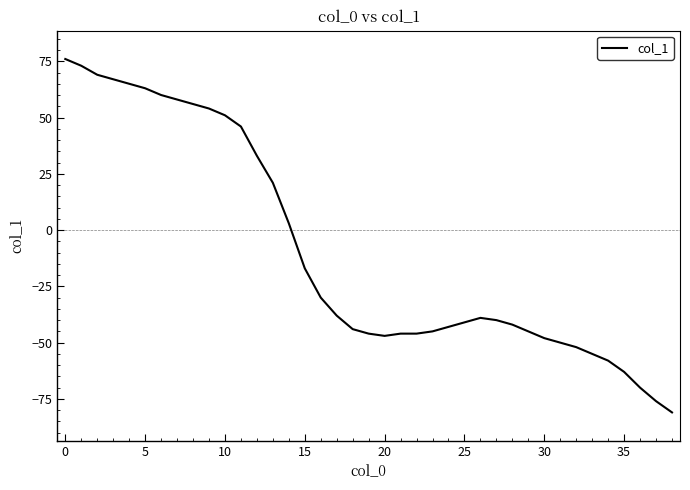

What is the greatest value displayed?

76